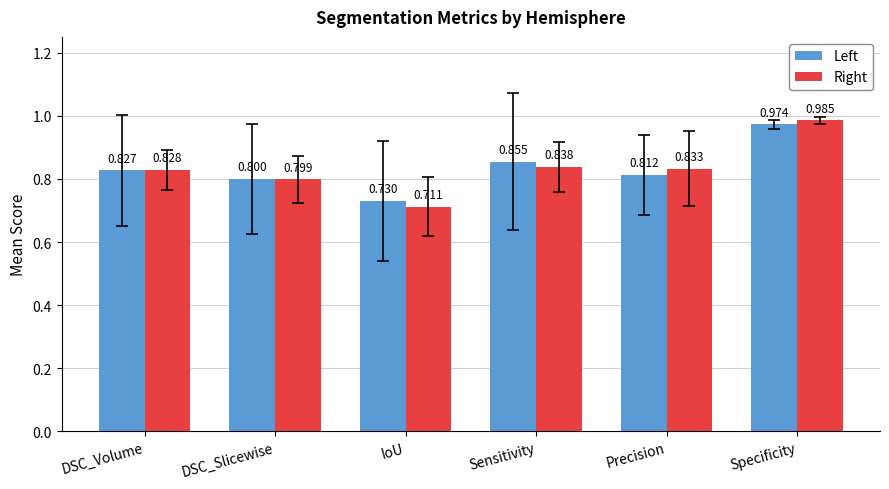

Does the chart contain any negative values?

No